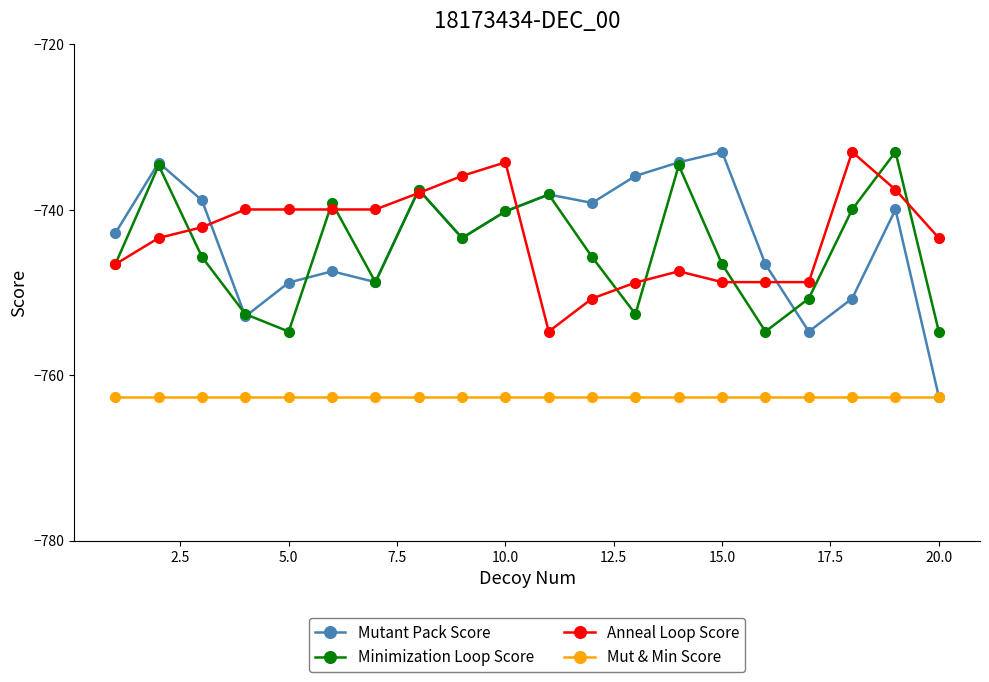

What is the value of the Minimization Loop Score point at the 18th from the left?

-740.0